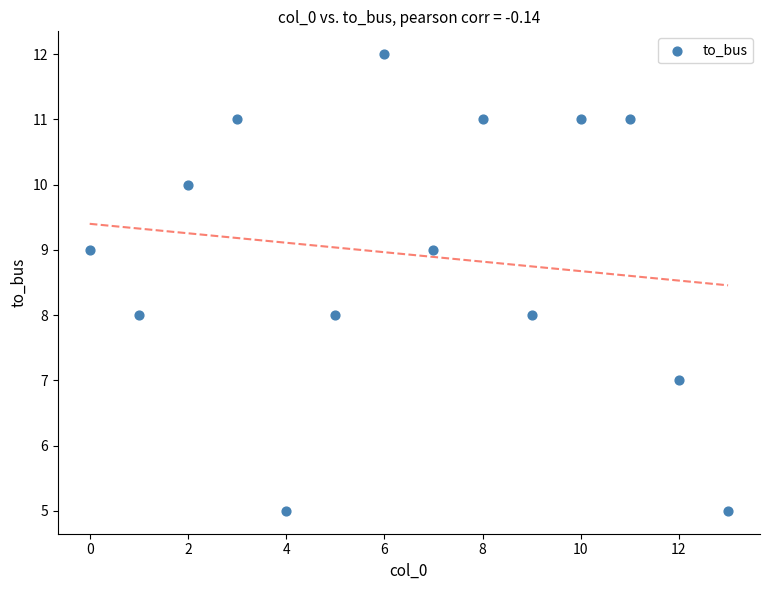

How many data points are displayed?

14